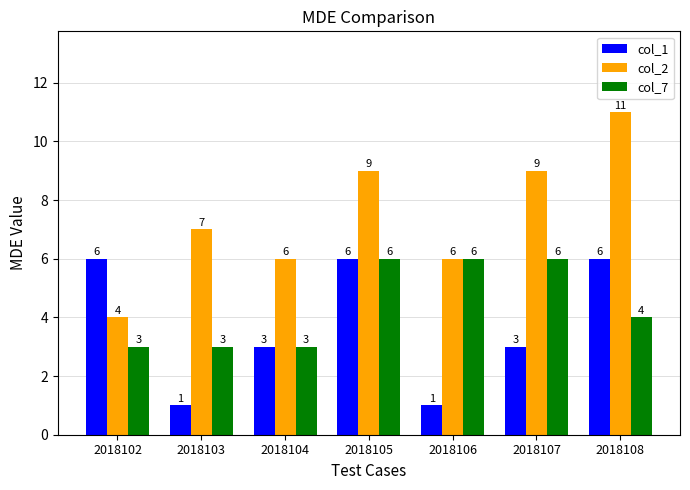

What is the sum of the col_1 values at 2018104 and 2018108?

9